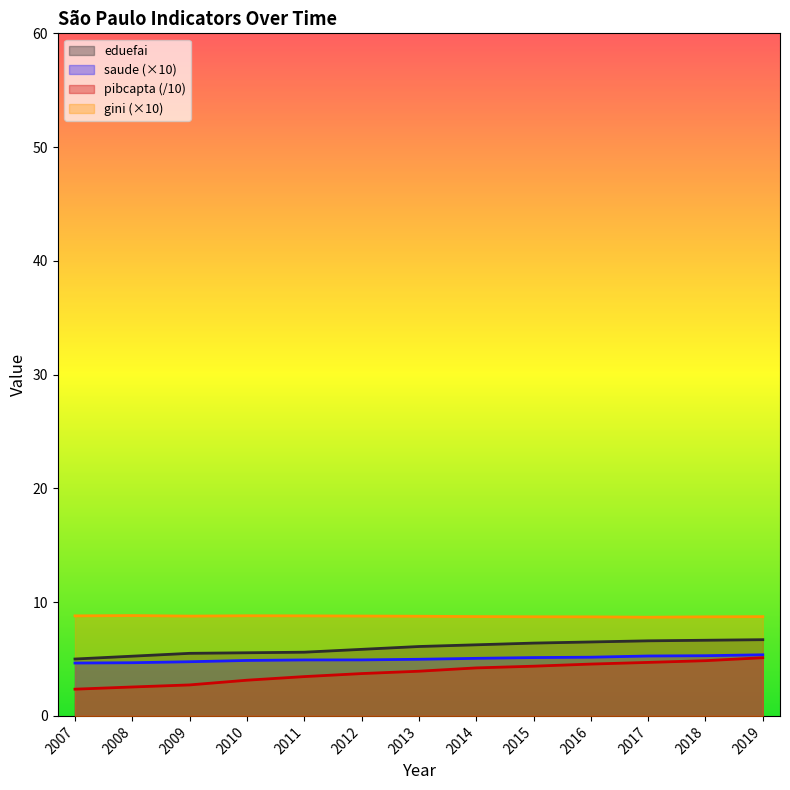

Rank the series by their maximum value, from highest to lowest.

gini, eduefai, saude, pibcapta